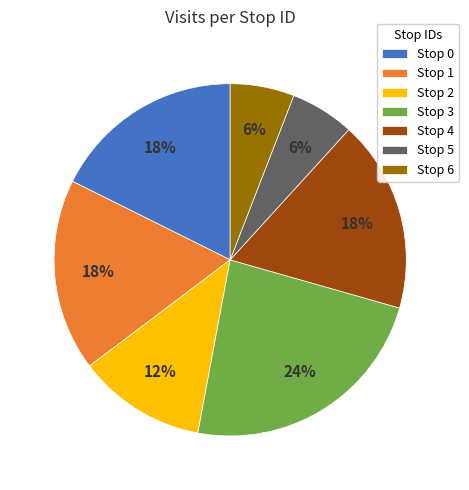

The Stop 2 slice represents 12% of the pie. True or false?

True